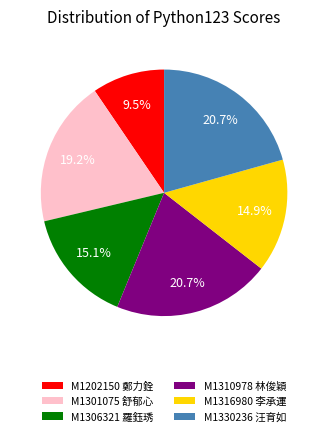

To the nearest percent, what is the difference between the largest and smallest slice percentages?

11%